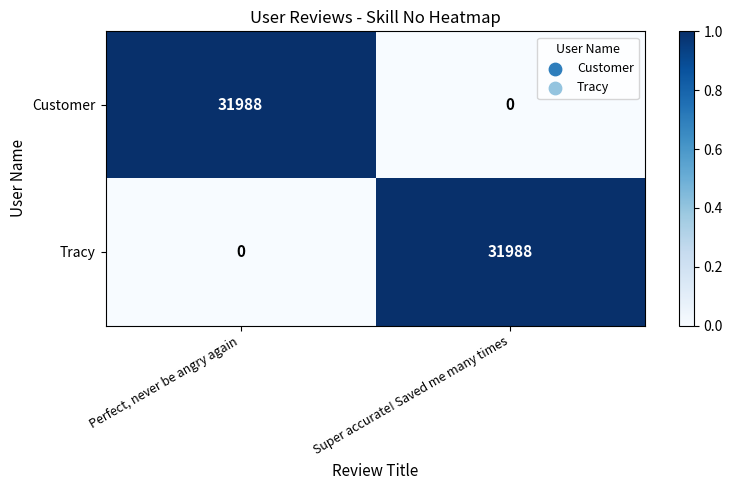

What is the highest value of the Customer series?

31988